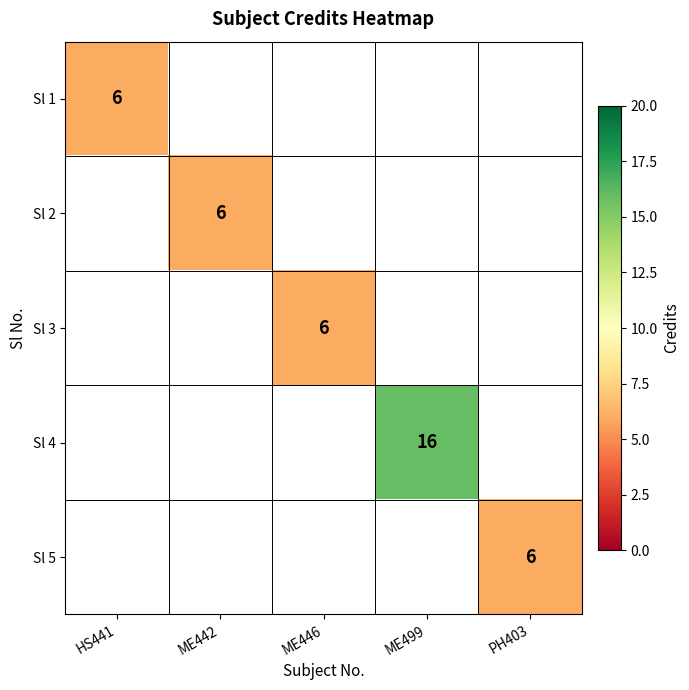

At which label does Sl 4 reach its minimum?

HS441